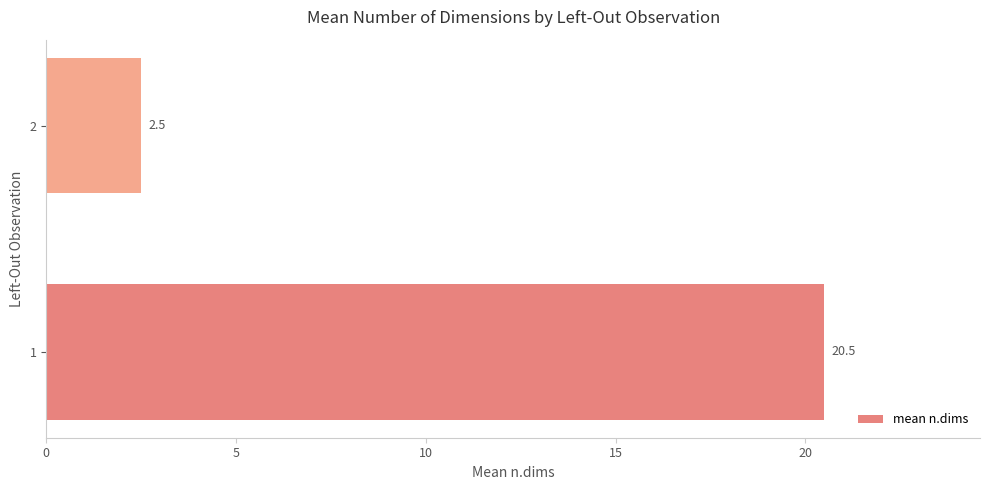

Reading bottom to top, extract all data points from this chart.

20.5	2.5